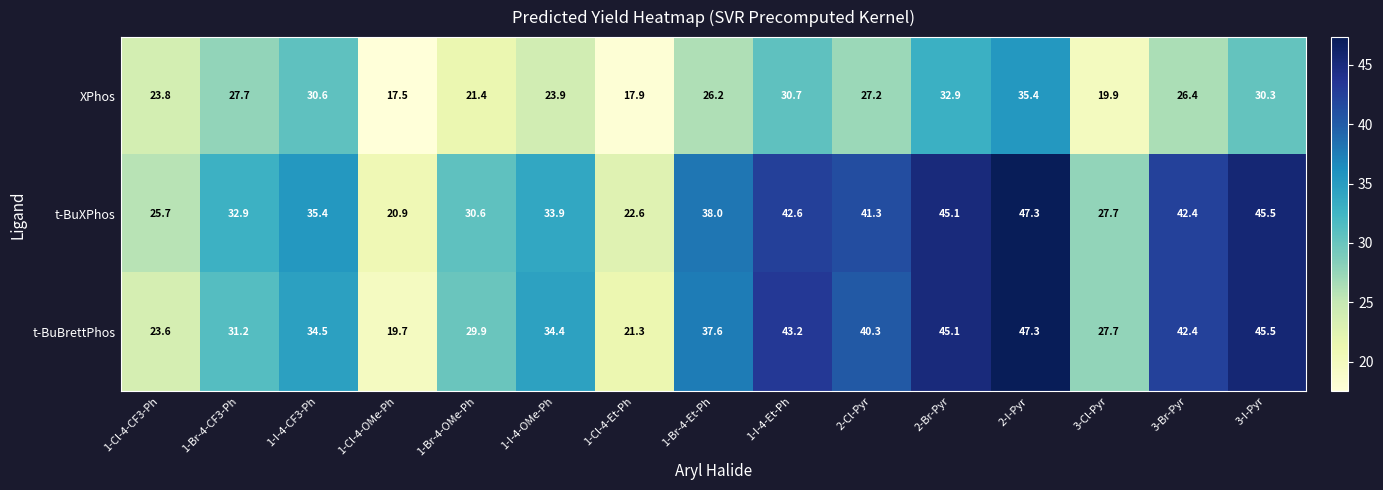

At which category is the sum across all series the highest?

2-I-Pyr